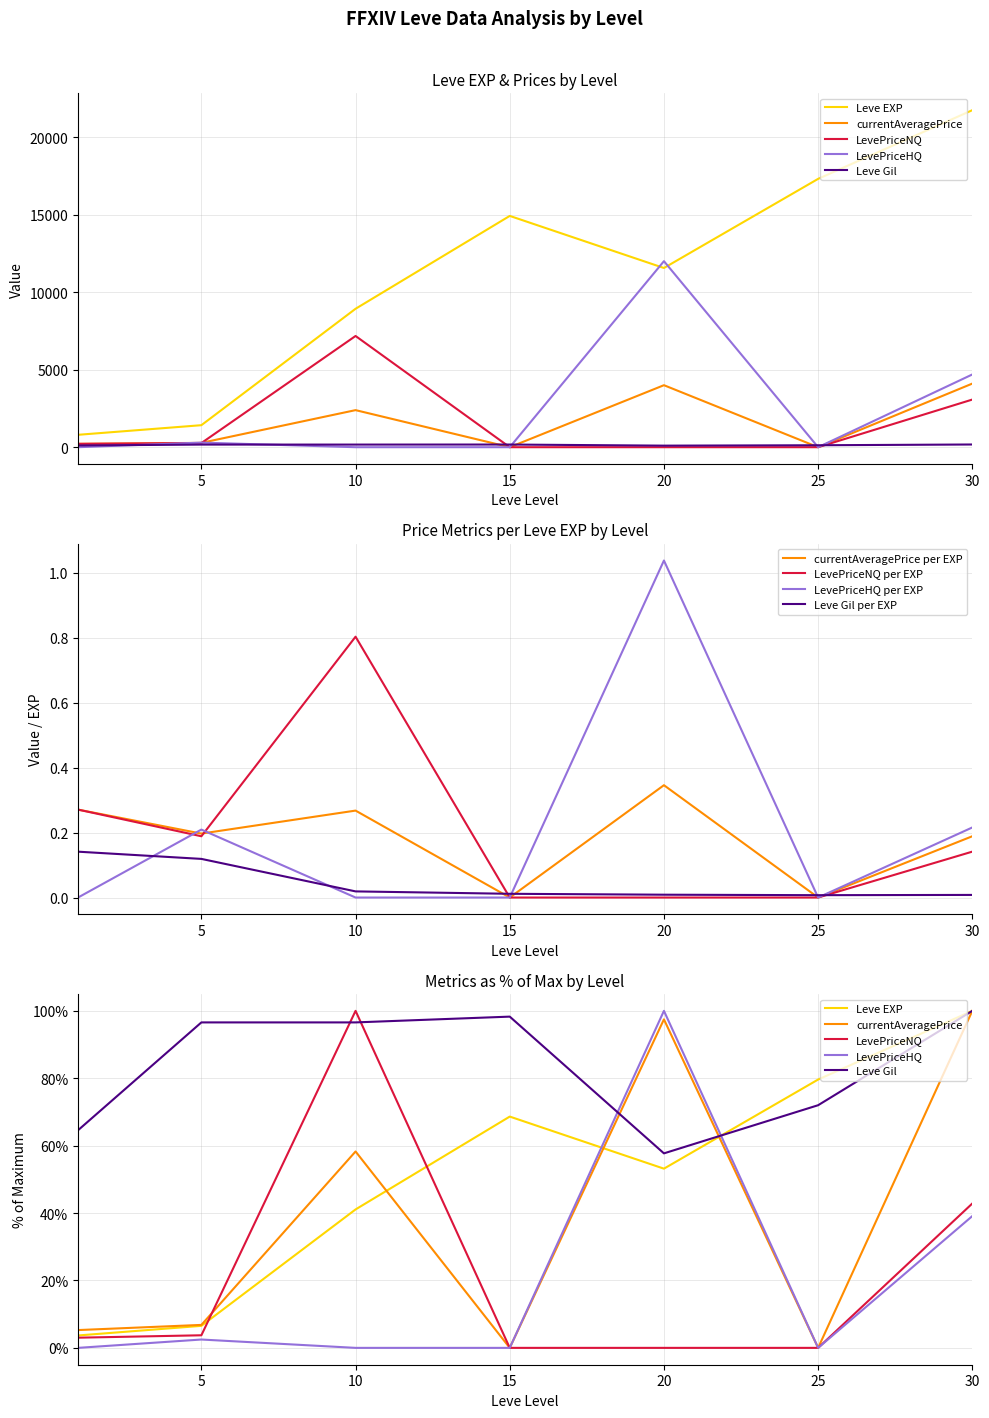

What is the total value across all series at 30?

30679.0